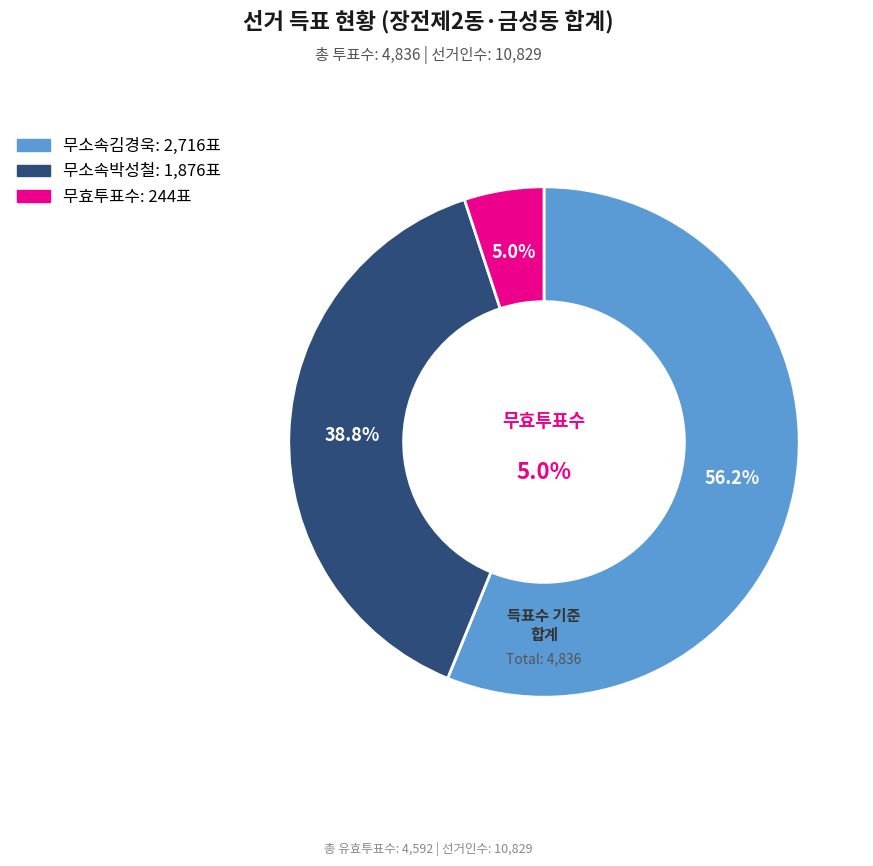

Which has a higher value, 무소속김경욱 or 무효투표수?

무소속김경욱